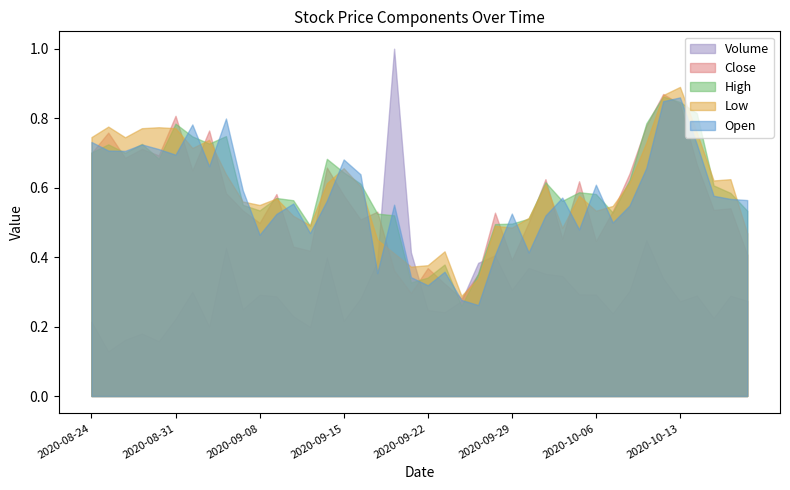

What is the difference between the highest and lowest values at 2020-09-11?

0.3